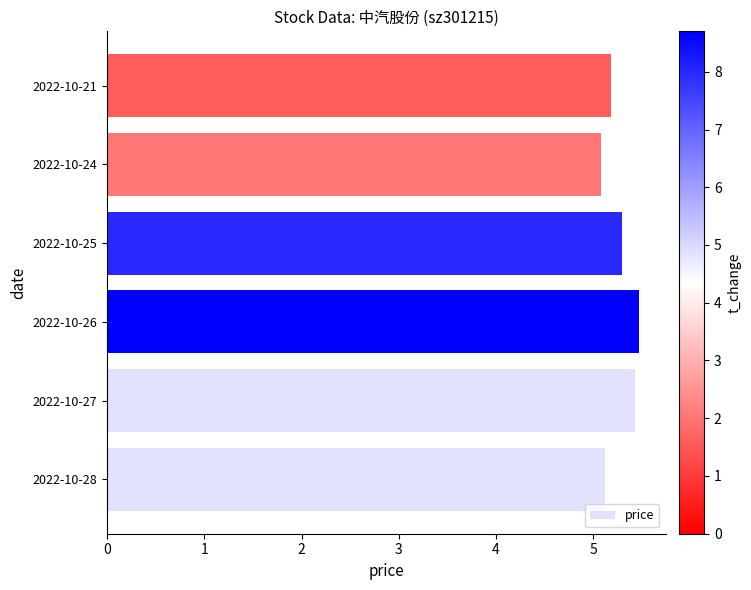

How many categories are shown in the chart?

6